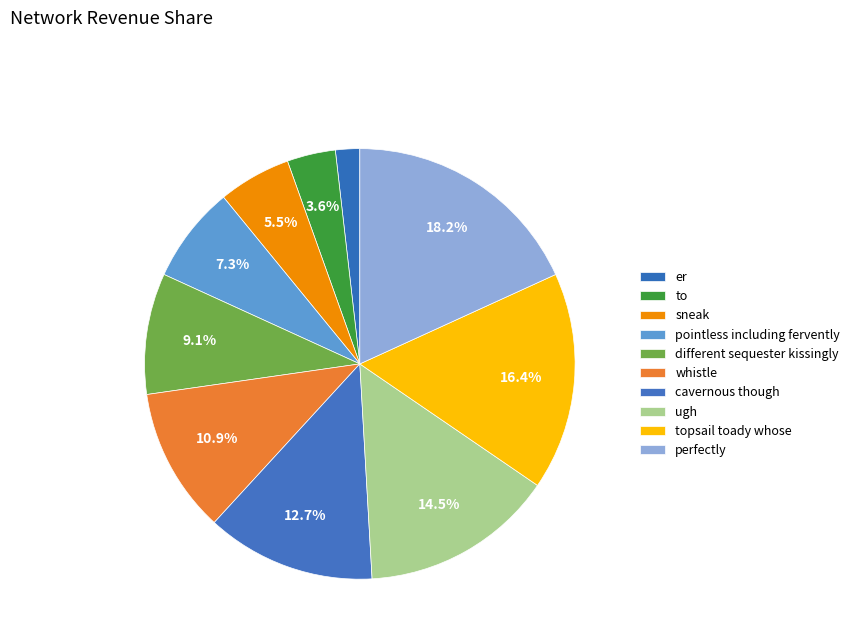

To the nearest percent, what is the difference between the er and ugh slice percentages?

13%